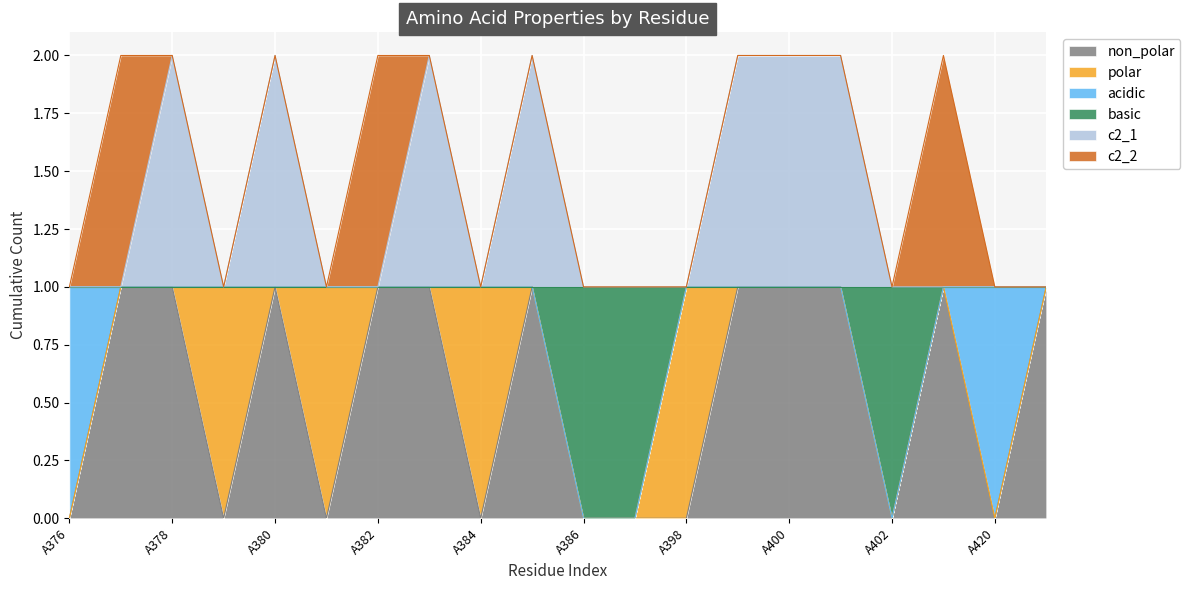

Which label corresponds to the largest value in the chart?

A378